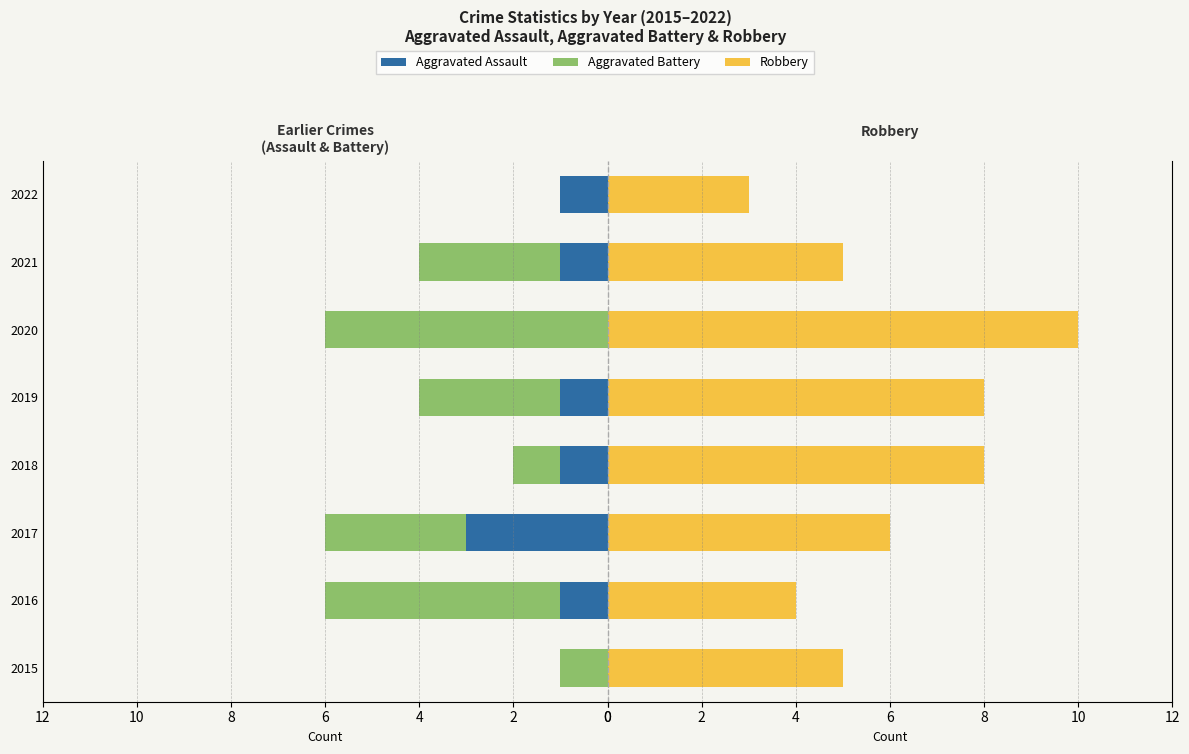

Count the number of categories in the chart.

8